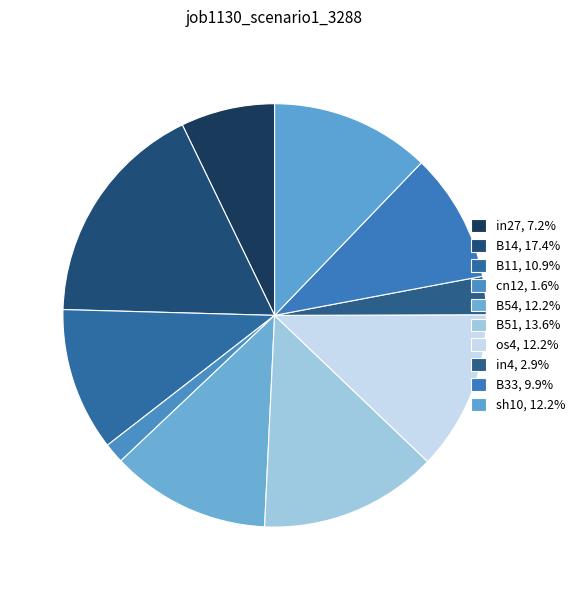

Count the number of slices in the pie.

10